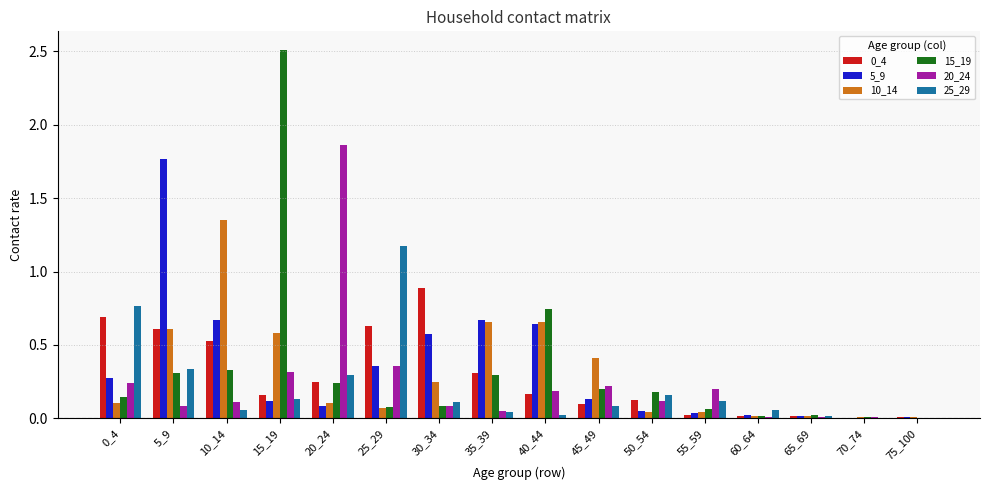

What is the greatest value displayed?

2.5